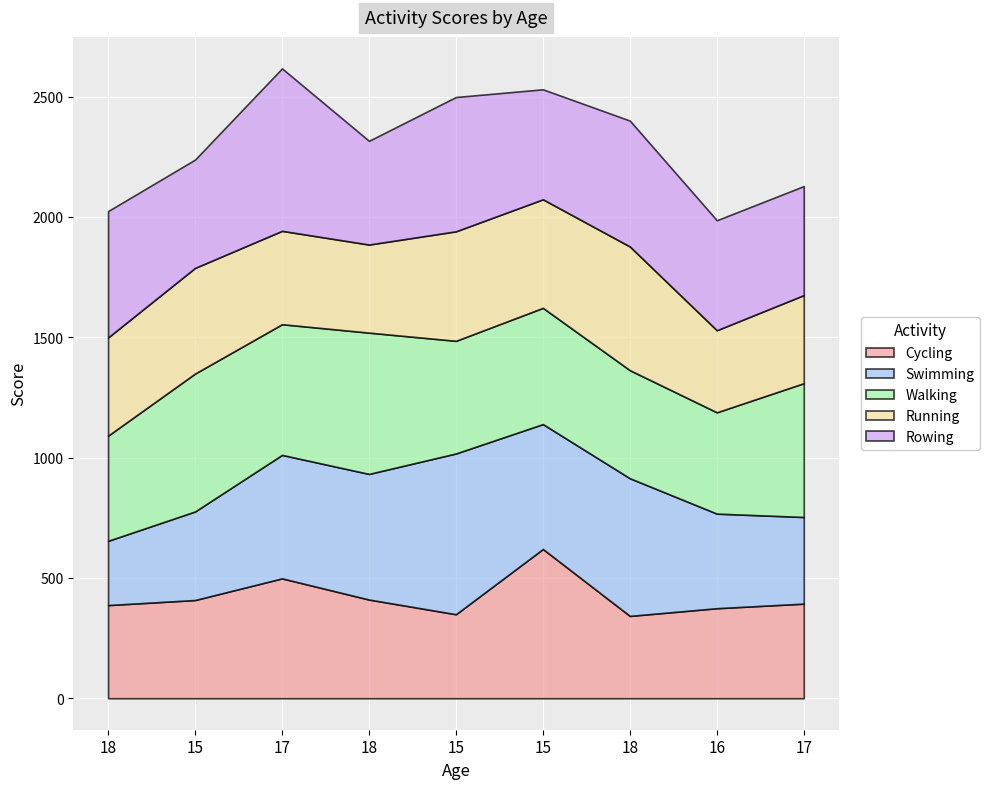

Reading left to right, what are all the values shown in this chart?

Cycling: 387	408	498	410	349	620	342	374	393
Swimming: 267	368	513	522	668	519	572	393	360
Walking: 437	573	543	587	468	483	449	421	556
Running: 408	439	388	366	455	451	514	341	366
Rowing: 525	450	675	431	558	457	523	457	453